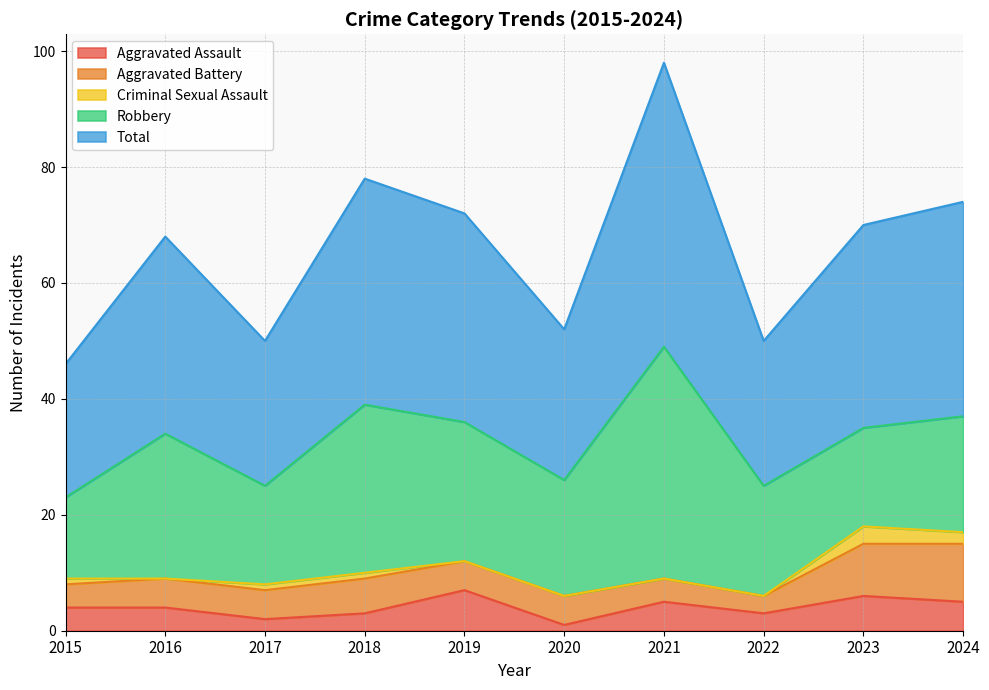

Count the Criminal Sexual Assault values in the range 0 to 1.

8